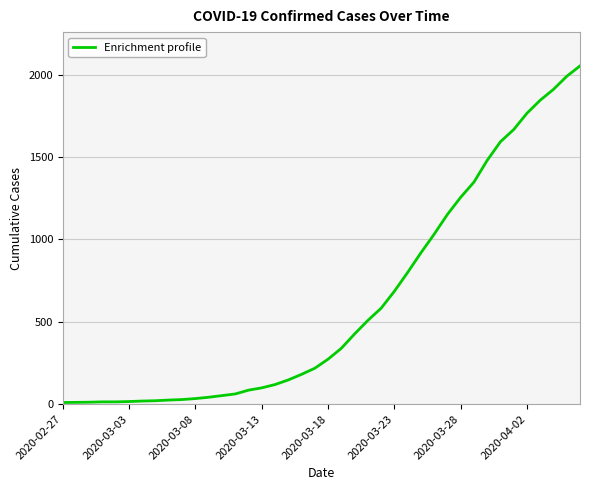

What is the maximum value shown in the chart?

2052